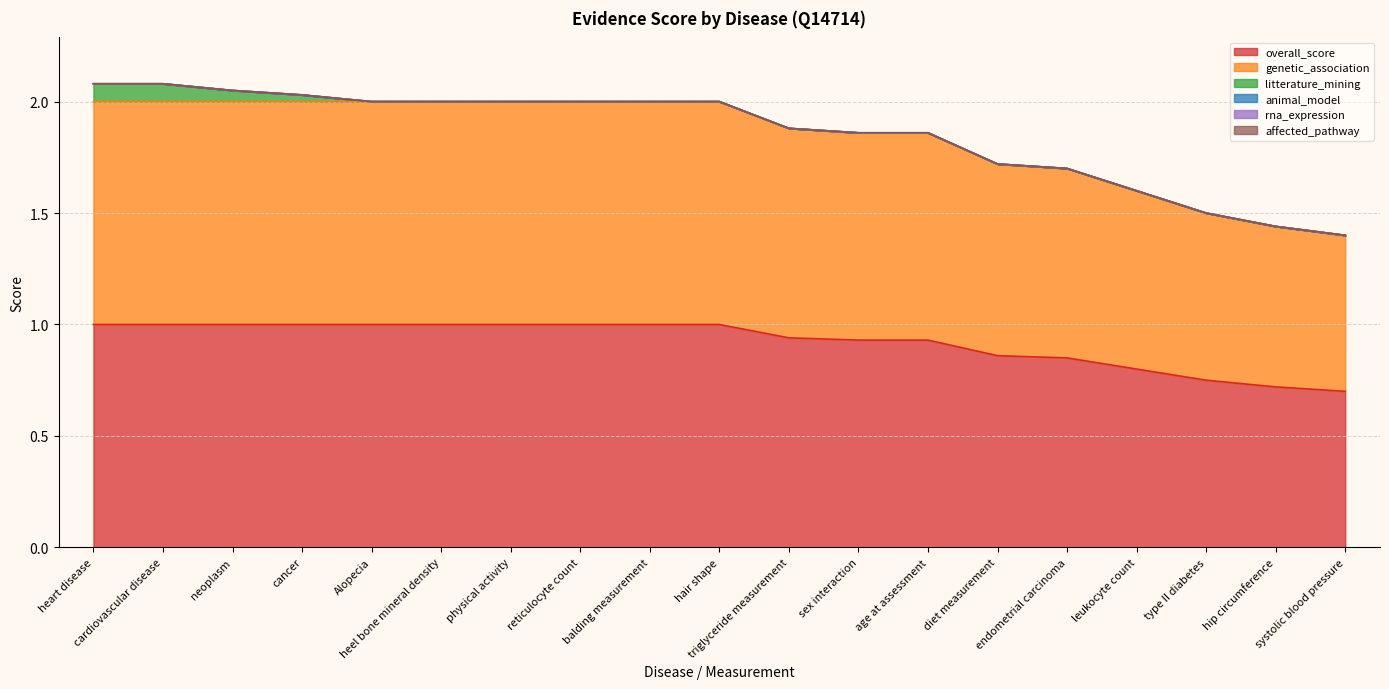

How many values in the genetic_association series are below 1?

9